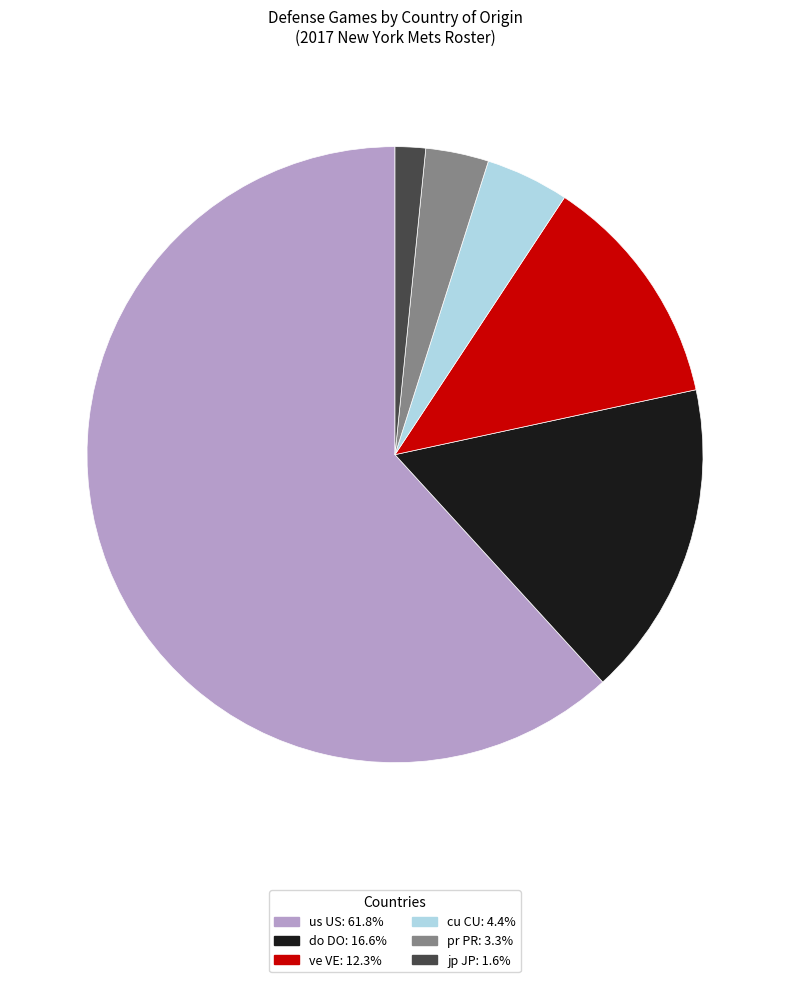

Does any single category account for the majority?

Yes